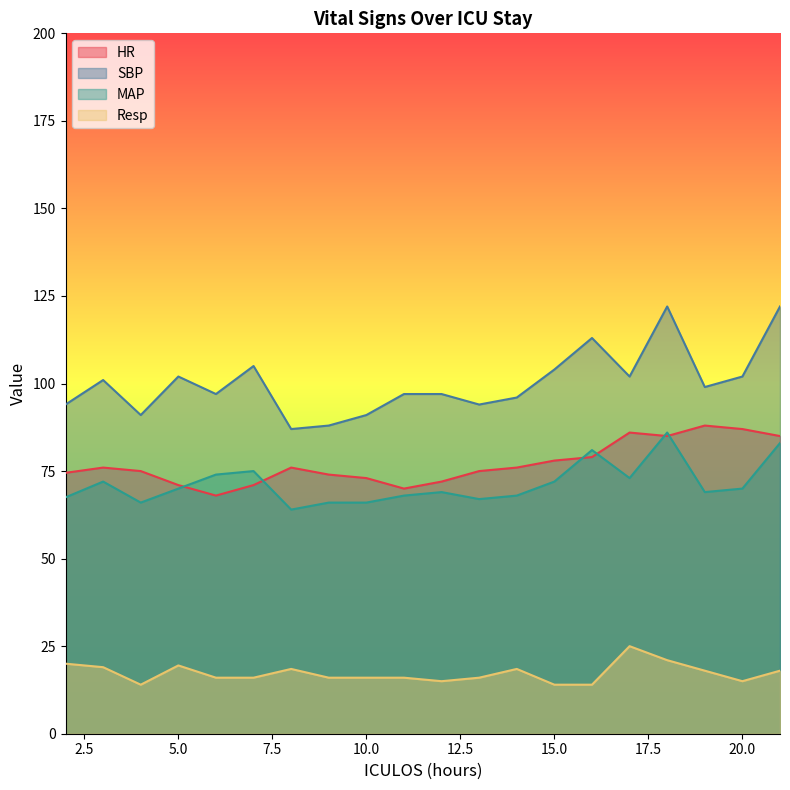

Where is the first local minimum for MAP?

4